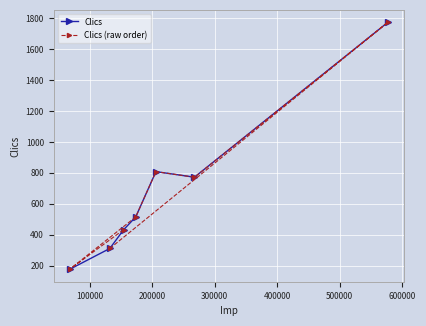

What is the average value of the Clics series?

684